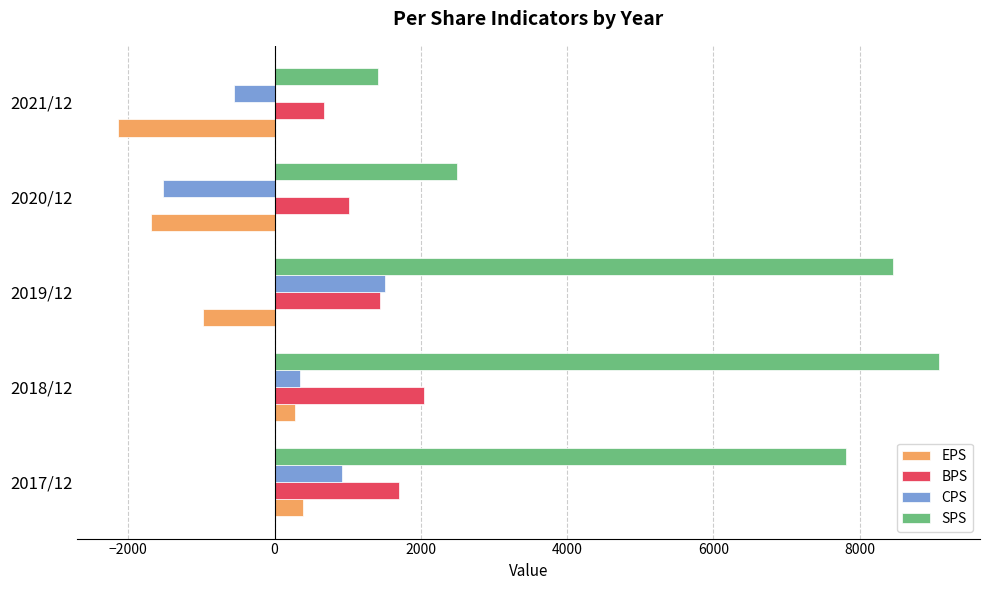

List the series in order of their peak value, lowest first.

EPS, CPS, BPS, SPS